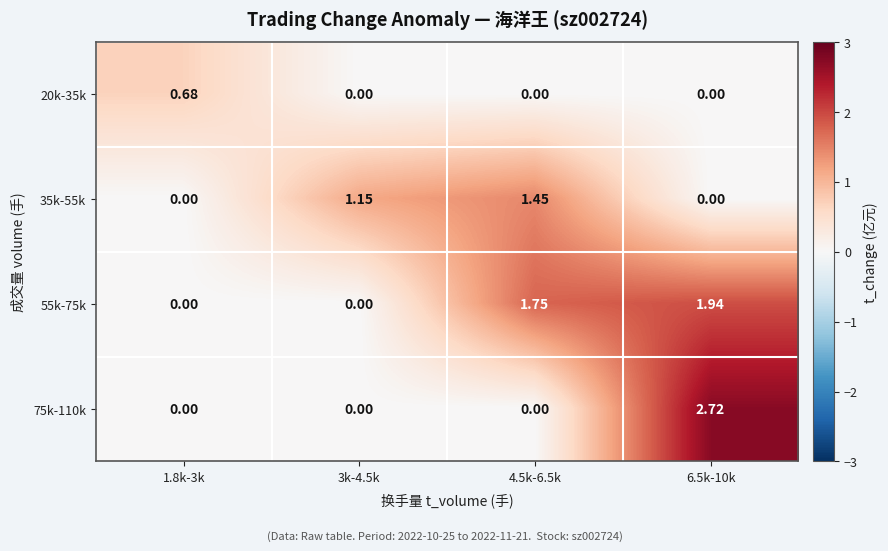

How many values in 20k-35k are above zero?

1